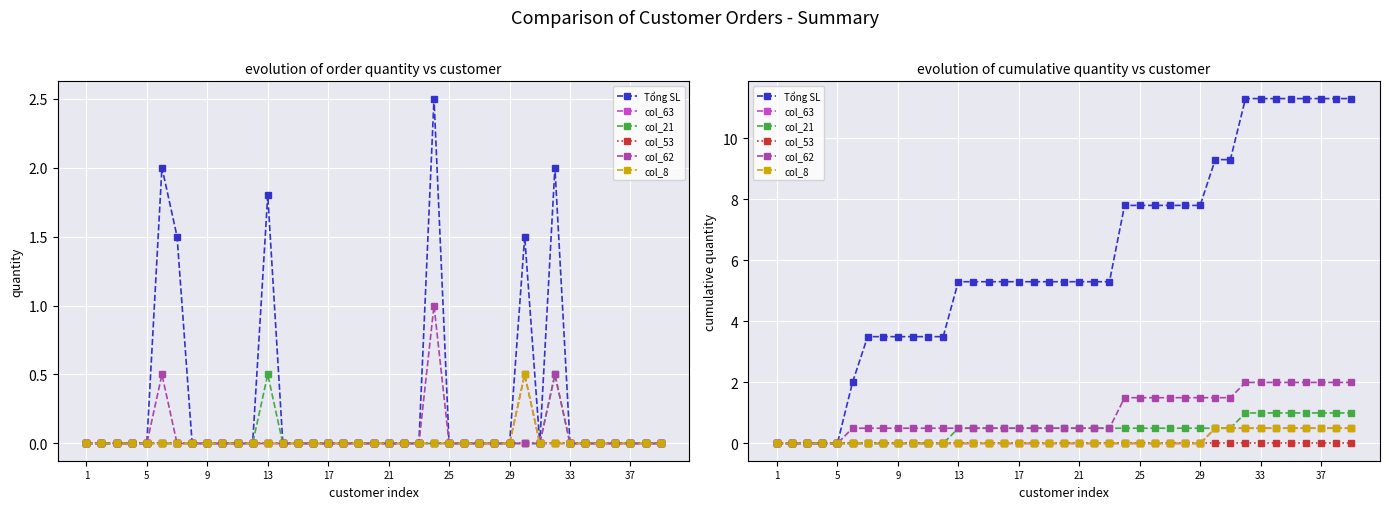

Which series has the largest total across all categories?

Tổng SL